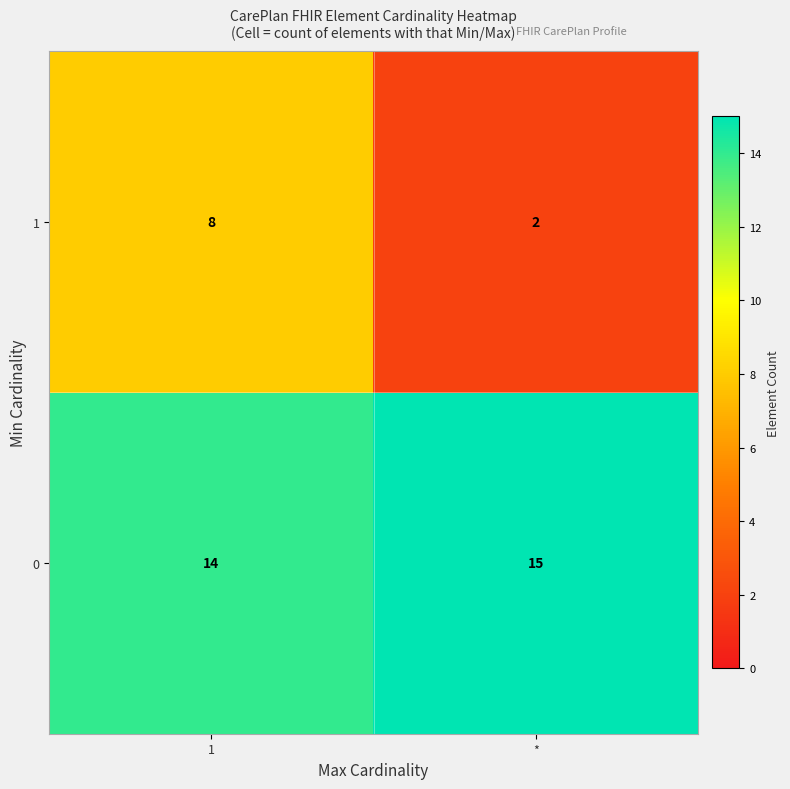

What is the average value of the 1 series?

5